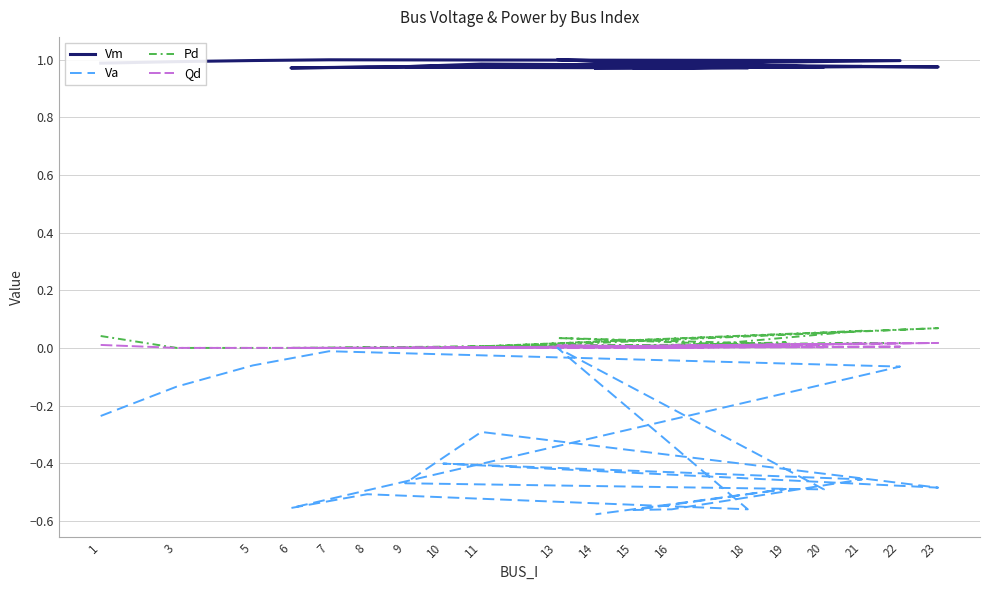

Reading right to left, list all the values displayed in this chart.

Vm: 1.0	1.0	1.0	1.0	1.0	1.0	1.0	1.0	1.0	1.0	1.0	1.0	1.0	1.0	1.0	1.0	1.0	1.0	1.0
Va: -0.6	-0.5	-0.6	-0.6	-0.5	-0.4	-0.5	-0.3	-0.5	-0.5	0.0	-0.6	-0.5	-0.6	-0.1	-0.0	-0.1	-0.1	-0.2
Pd: 0.0	0.0	0.0	0.0	0.1	0.0	0.1	0.0	0.0	0.0	0.0	0.0	0.0	0.0	0.0	0.0	0.0	0.0	0.0
Qd: 0.0	0.0	0.0	0.0	0.0	0.0	0.0	0.0	0.0	0.0	0.0	0.0	0.0	0.0	0.0	0.0	0.0	0.0	0.0